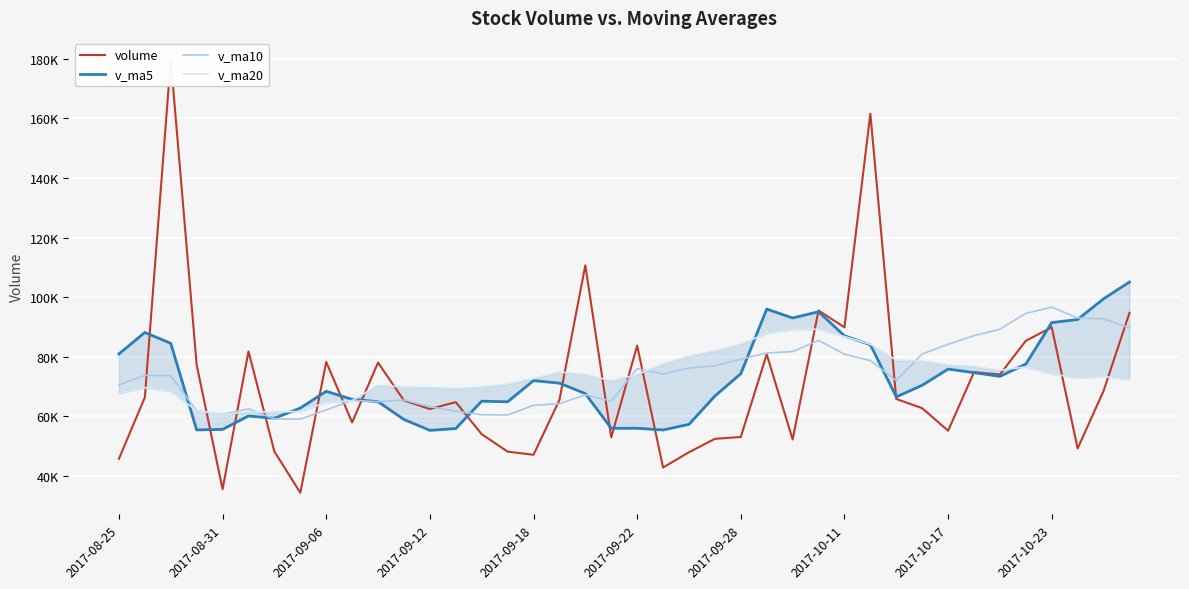

At which label is volume closest to 107048?

18